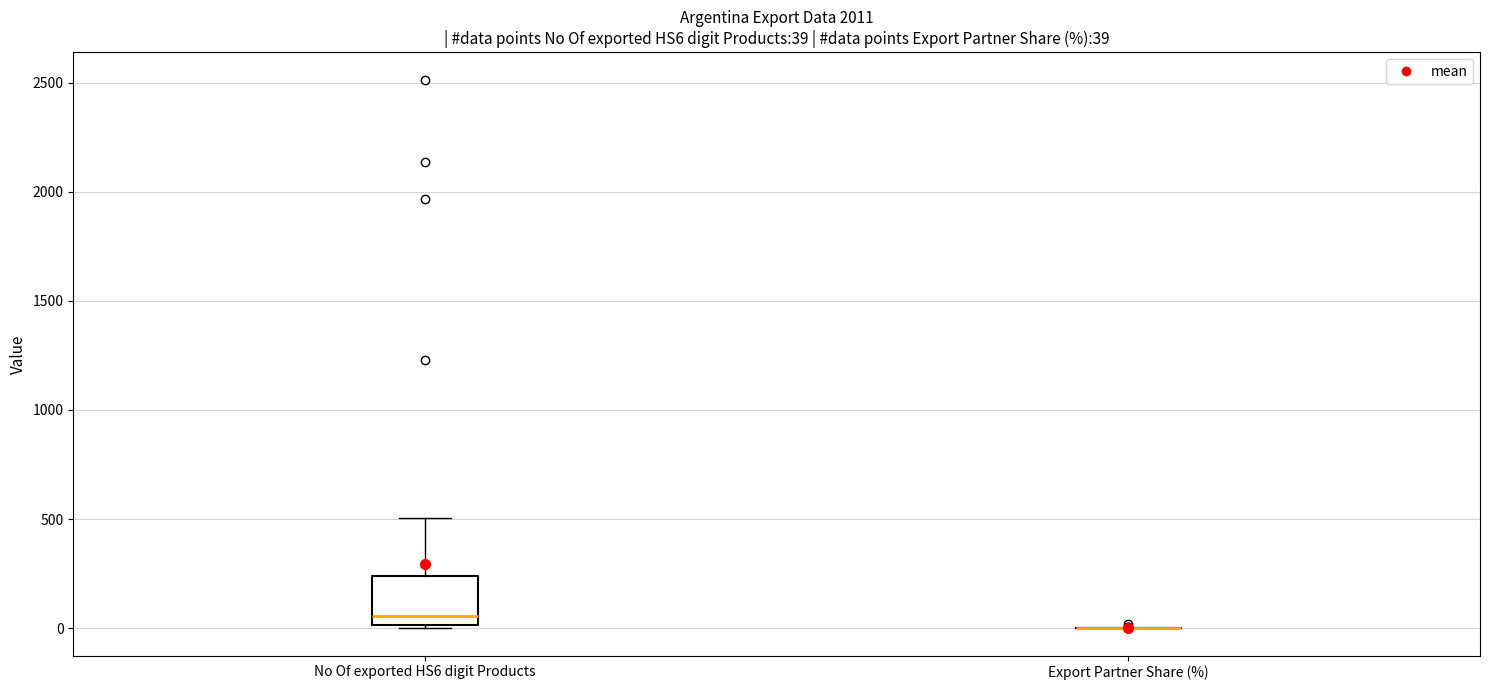

Comparing the boxes themselves (not the whiskers), which one is the tallest?

No Of exported HS6 digit Products